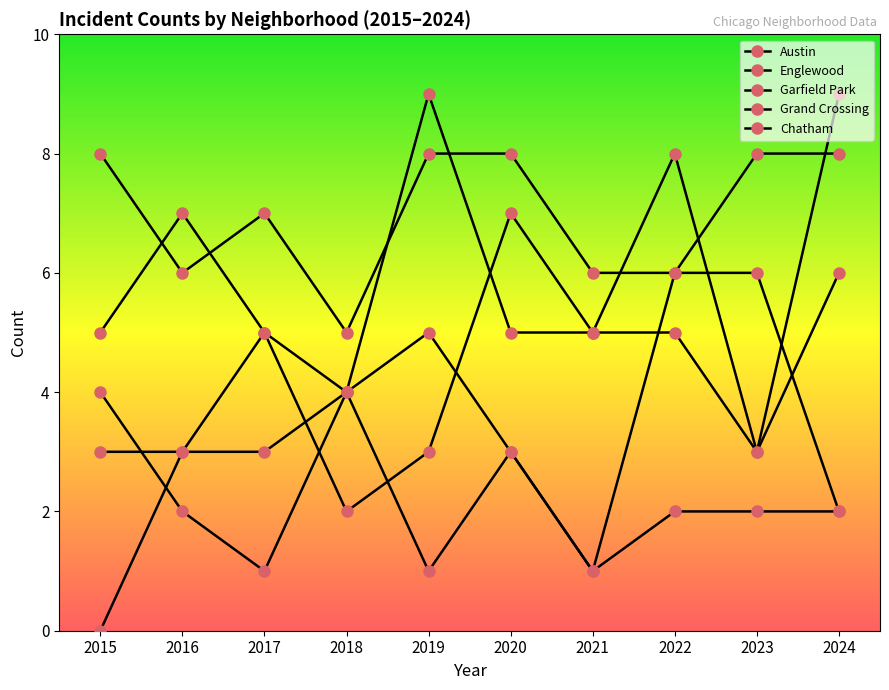

How many distinct data groups are displayed?

5